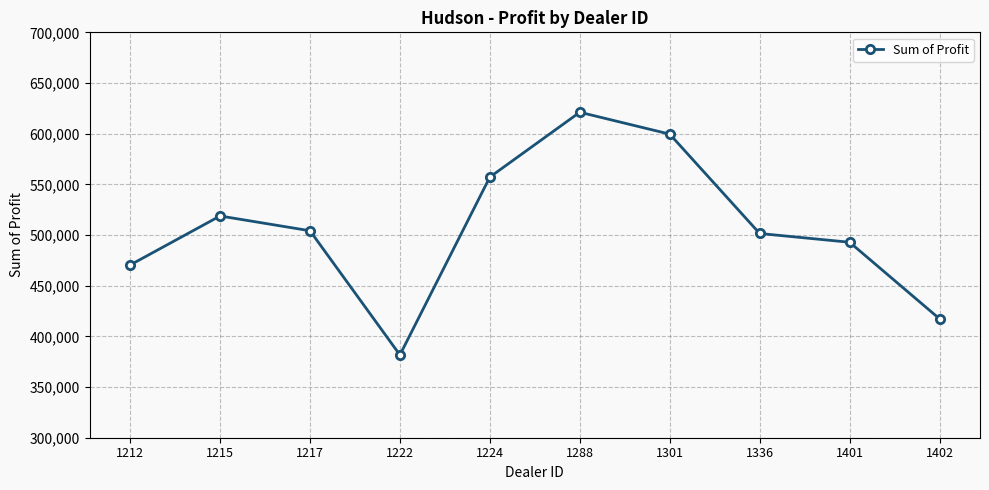

How many lines are shown in the chart?

1